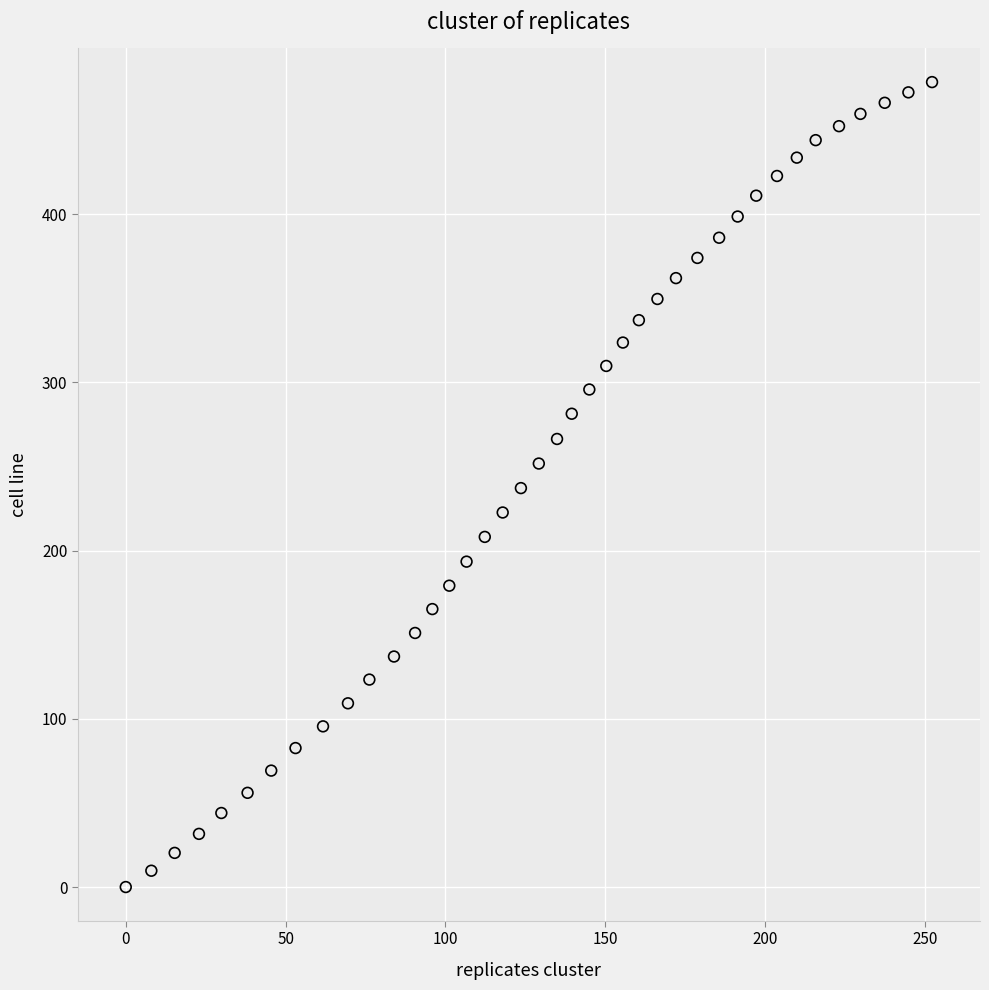

What is the range of X values (max minus min)?

252.2